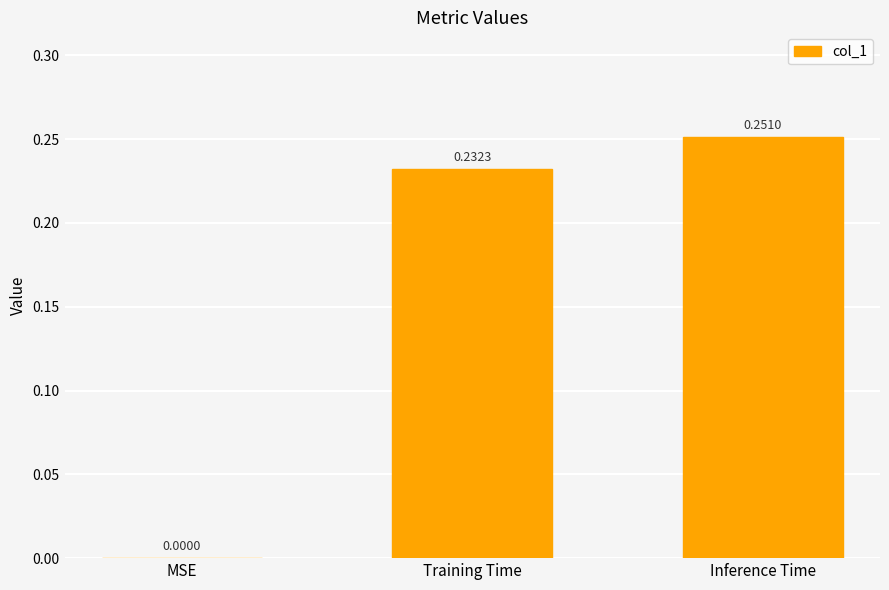

What is the sum of all values?

0.5